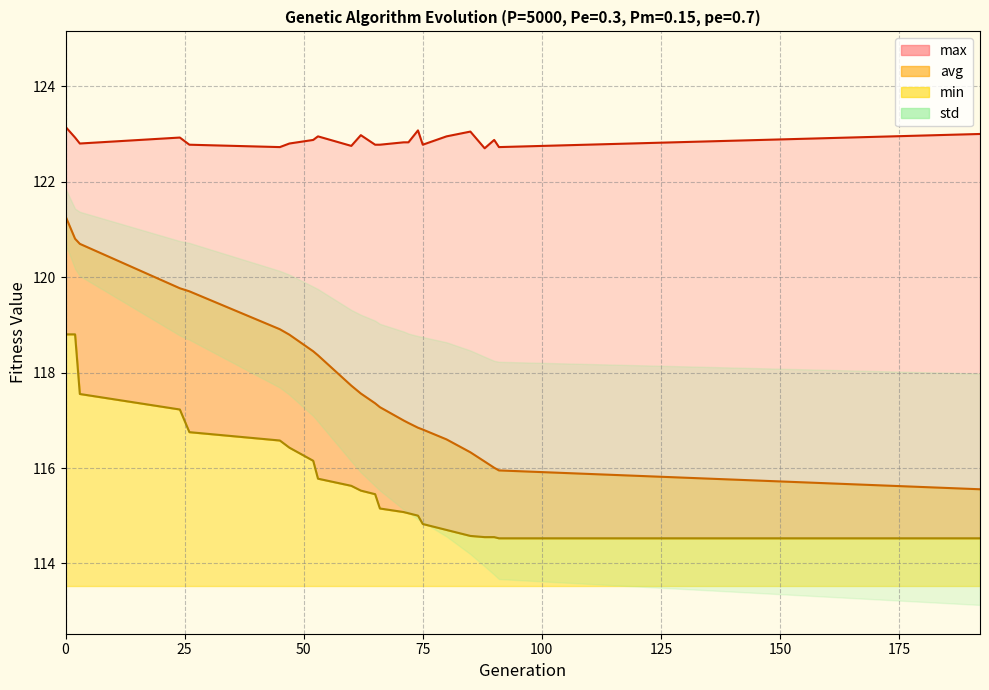

Reading left to right, list all the values displayed in this chart.

min: 0=118.8	2=118.8	3=117.6	24=117.2	26=116.8	45=116.6	47=116.4	52=116.2	53=115.8	60=115.6	62=115.5	65=115.5	66=115.2	71=115.1	72=115.1	74=115.0	75=114.8	80=114.7	85=114.6	88=114.6	90=114.6	91=114.5	192=114.5
max: 0=123.2	2=122.9	3=122.8	24=122.9	26=122.8	45=122.7	47=122.8	52=122.9	53=123.0	60=122.8	62=123.0	65=122.8	66=122.8	71=122.8	72=122.8	74=123.1	75=122.8	80=123.0	85=123.1	88=122.7	90=122.9	91=122.7	192=123.0
avg: 0=121.3	2=120.8	3=120.7	24=119.8	26=119.7	45=118.9	47=118.8	52=118.4	53=118.4	60=117.7	62=117.6	65=117.4	66=117.3	71=117.0	72=116.9	74=116.8	75=116.8	80=116.6	85=116.3	88=116.1	90=116.0	91=116.0	192=115.6